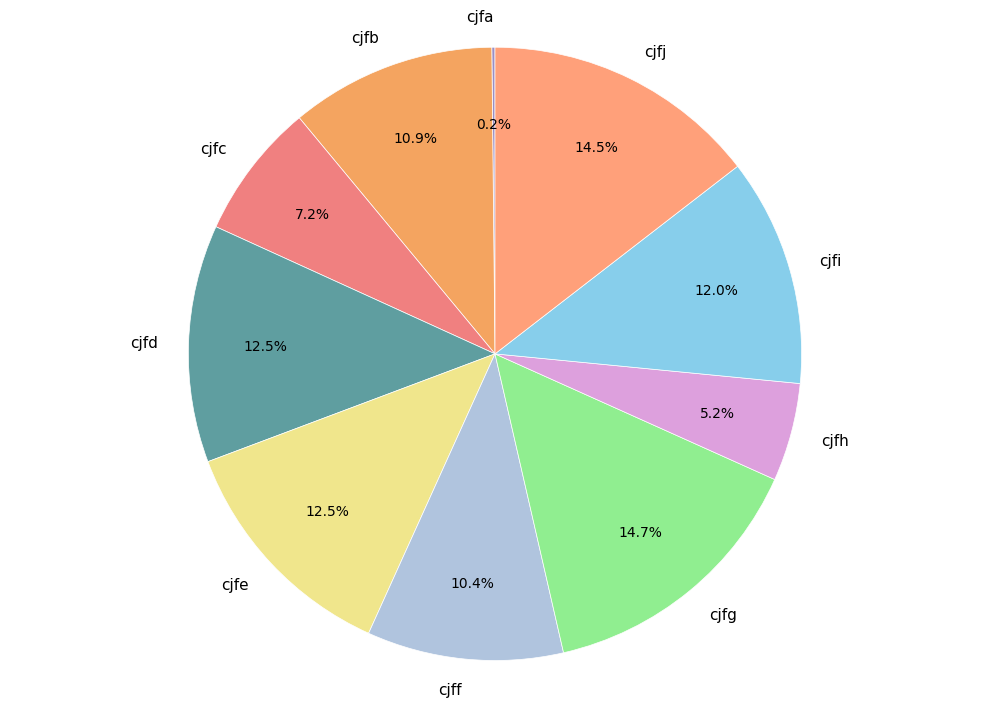

What is the ratio of the value at cjfh to the value at cjfd?

0.4